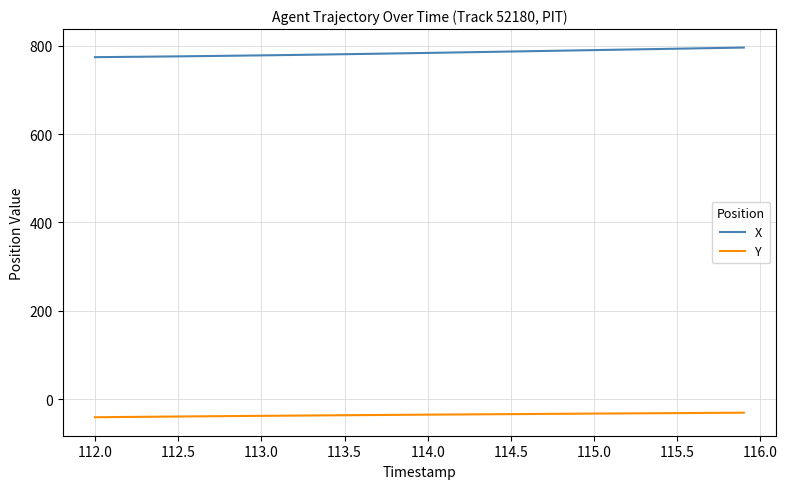

What is the highest value of the X series?

795.6